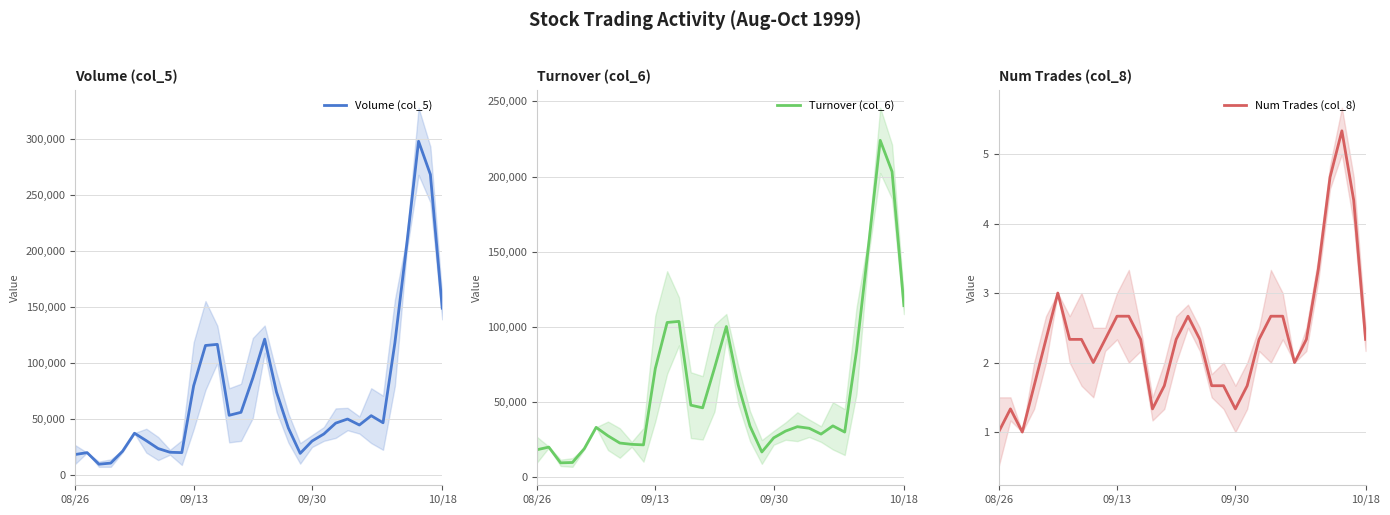

True or false: Volume (col_5) and Num Trades (col_8) cross at least once.

False